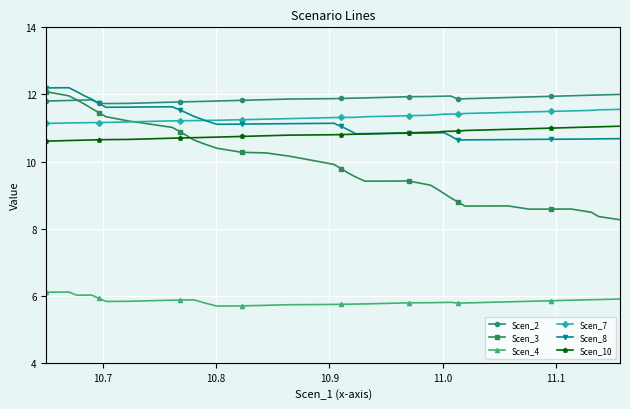

Which series has the largest total across all categories?

Scen_2